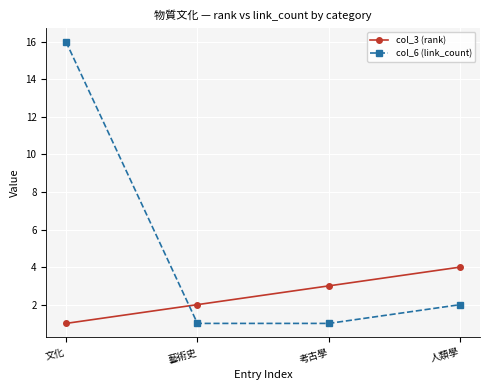

What is the total value across all series at 藝術史?

3